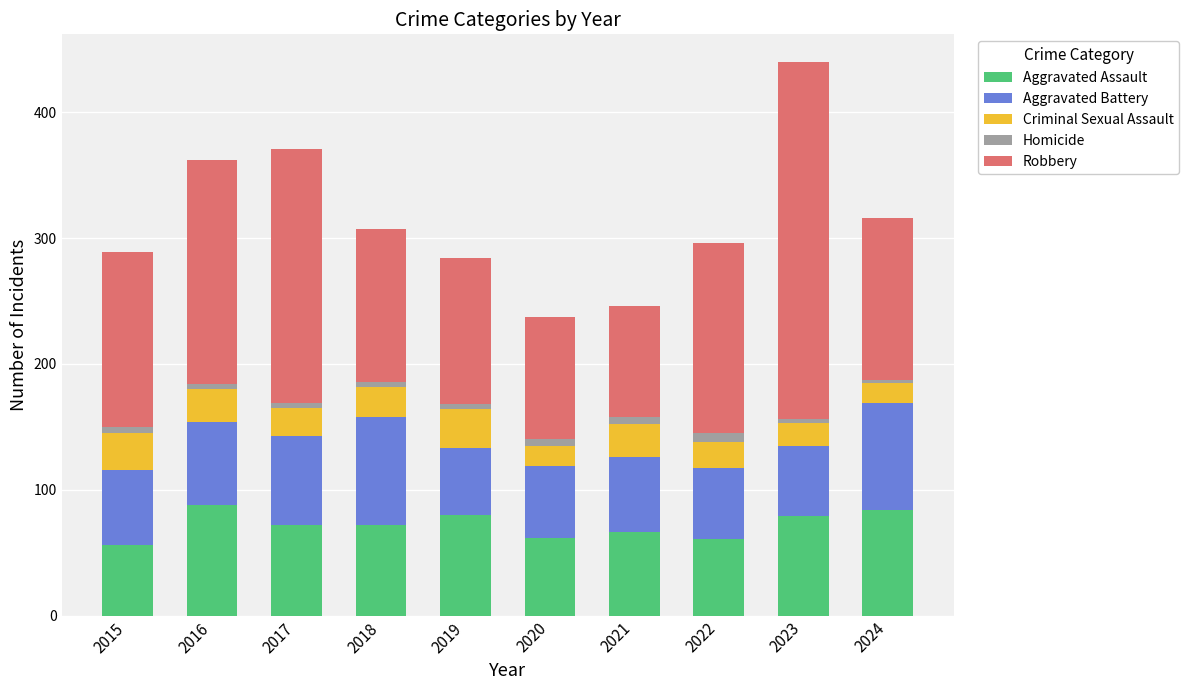

The Aggravated Assault series shows 61 at 2022. True or false?

True